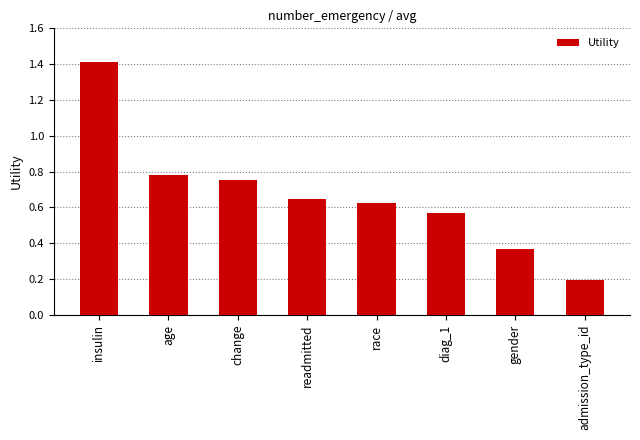

How many bars are there in total?

8